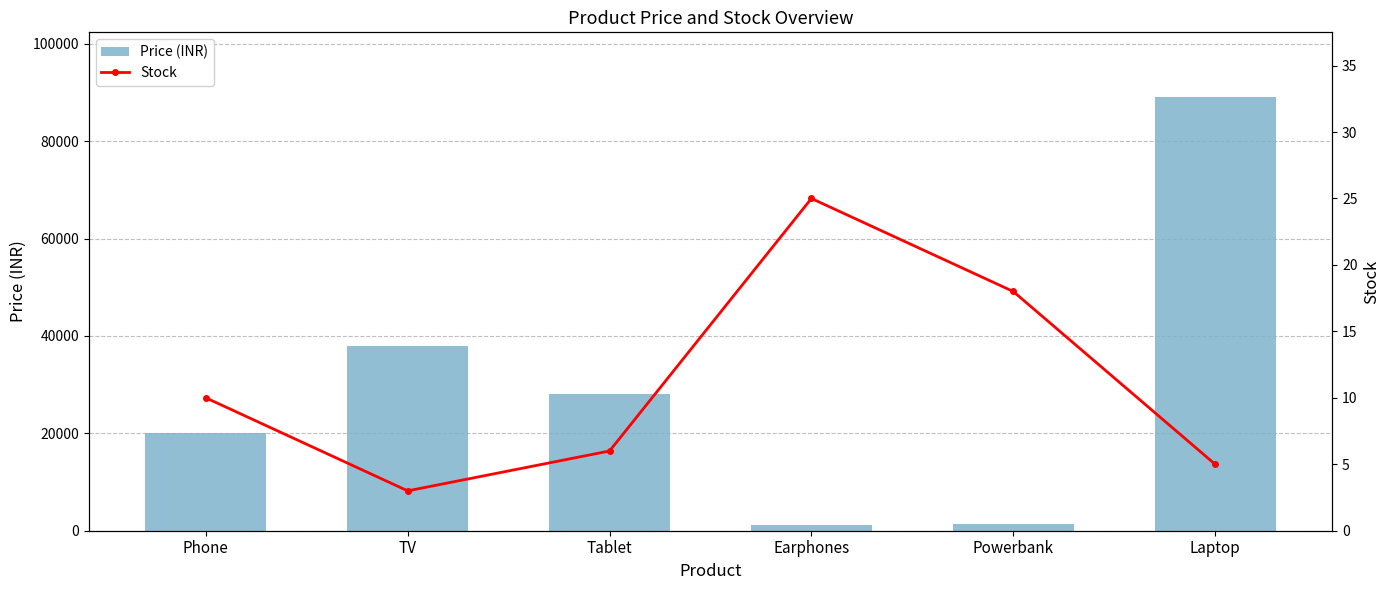

What value does the Stock series have at Phone, to the nearest 5?

10